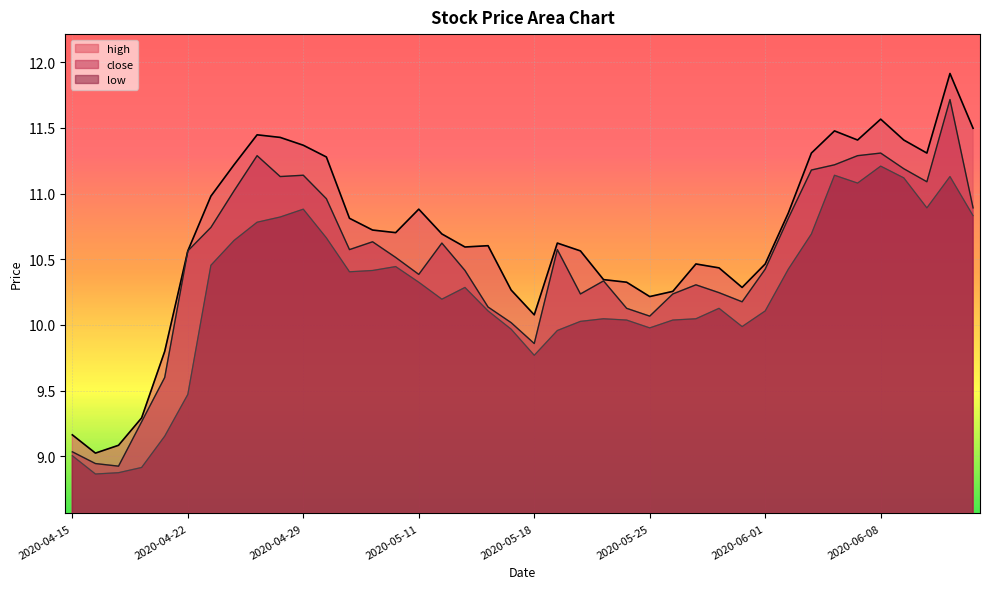

Rank the series by their average value, from lowest to highest.

low, close, high